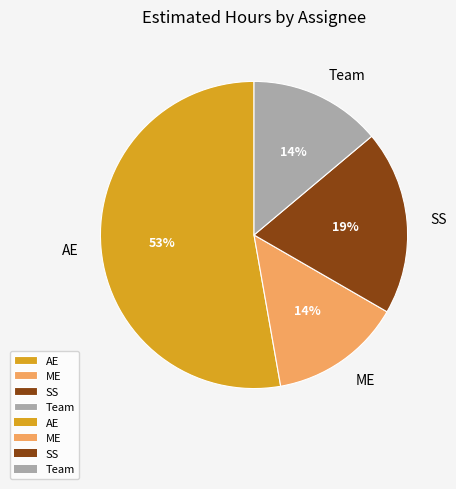

Is the sum of SS and ME greater than half?

No